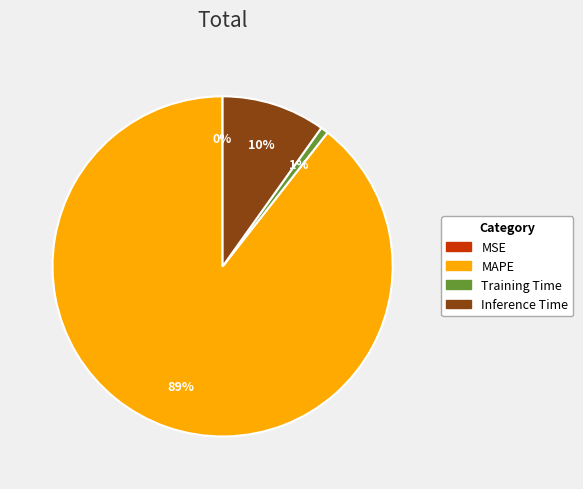

Which has a higher value, Inference Time or Training Time?

Inference Time